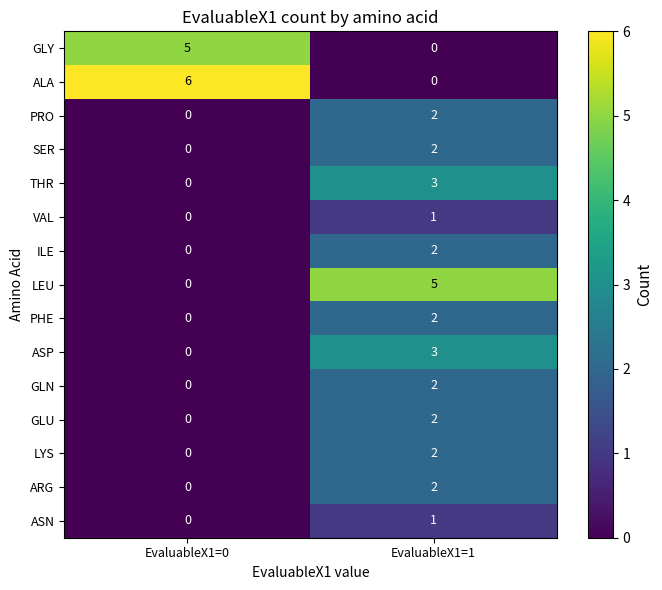

Reading left to right, extract all data points from this chart.

GLY: EvaluableX1=0=5	EvaluableX1=1=0
ALA: EvaluableX1=0=6	EvaluableX1=1=0
PRO: EvaluableX1=0=0	EvaluableX1=1=2
SER: EvaluableX1=0=0	EvaluableX1=1=2
THR: EvaluableX1=0=0	EvaluableX1=1=3
VAL: EvaluableX1=0=0	EvaluableX1=1=1
ILE: EvaluableX1=0=0	EvaluableX1=1=2
LEU: EvaluableX1=0=0	EvaluableX1=1=5
PHE: EvaluableX1=0=0	EvaluableX1=1=2
ASP: EvaluableX1=0=0	EvaluableX1=1=3
GLN: EvaluableX1=0=0	EvaluableX1=1=2
GLU: EvaluableX1=0=0	EvaluableX1=1=2
LYS: EvaluableX1=0=0	EvaluableX1=1=2
ARG: EvaluableX1=0=0	EvaluableX1=1=2
ASN: EvaluableX1=0=0	EvaluableX1=1=1